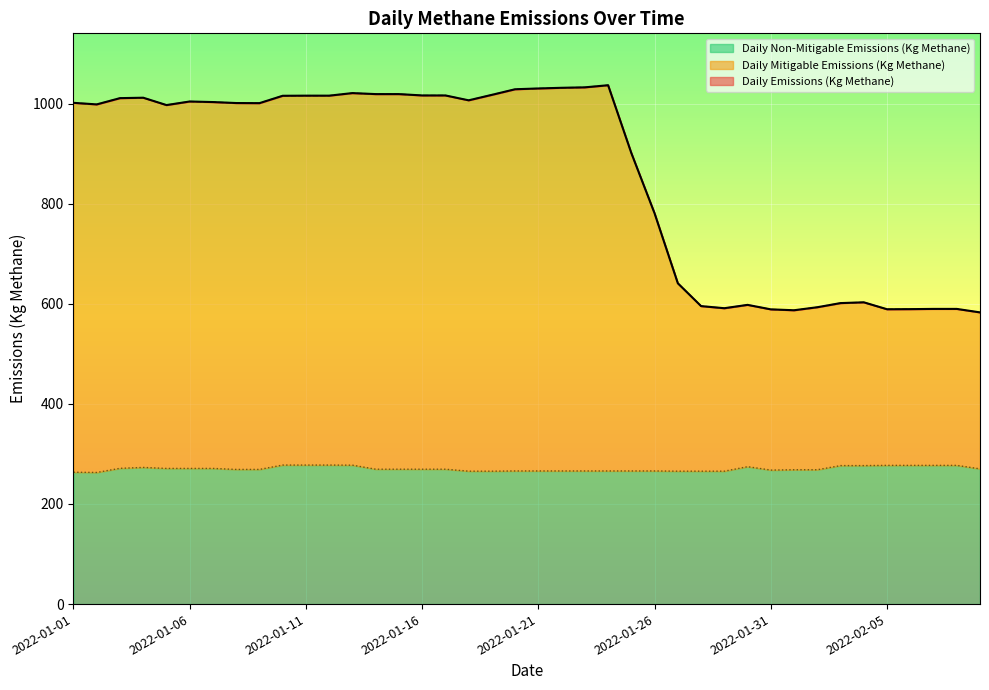

What is the label of the 5th point from the left?

2022-01-05